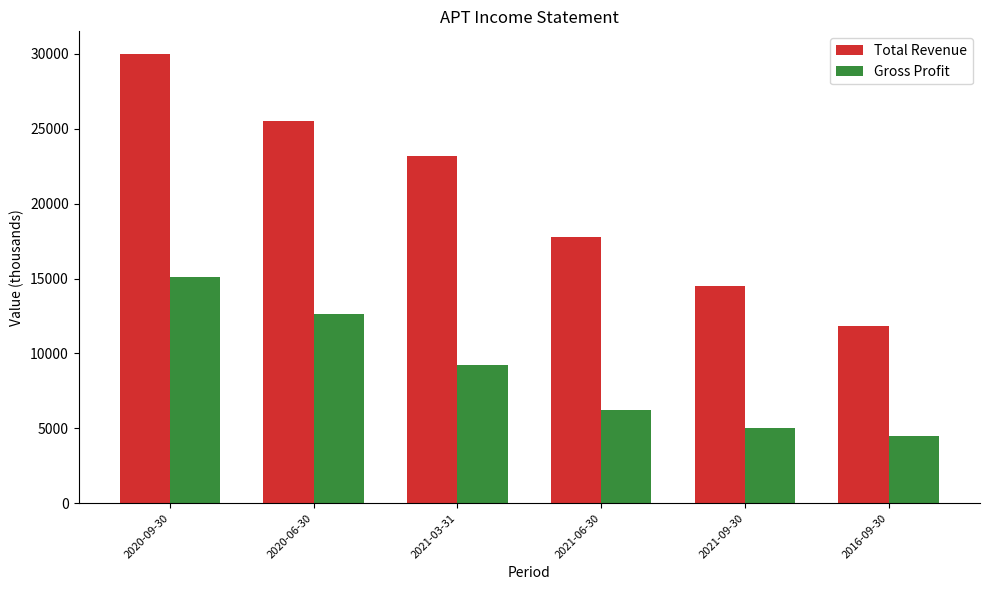

Rank the series by their average value, from highest to lowest.

Total Revenue, Gross Profit